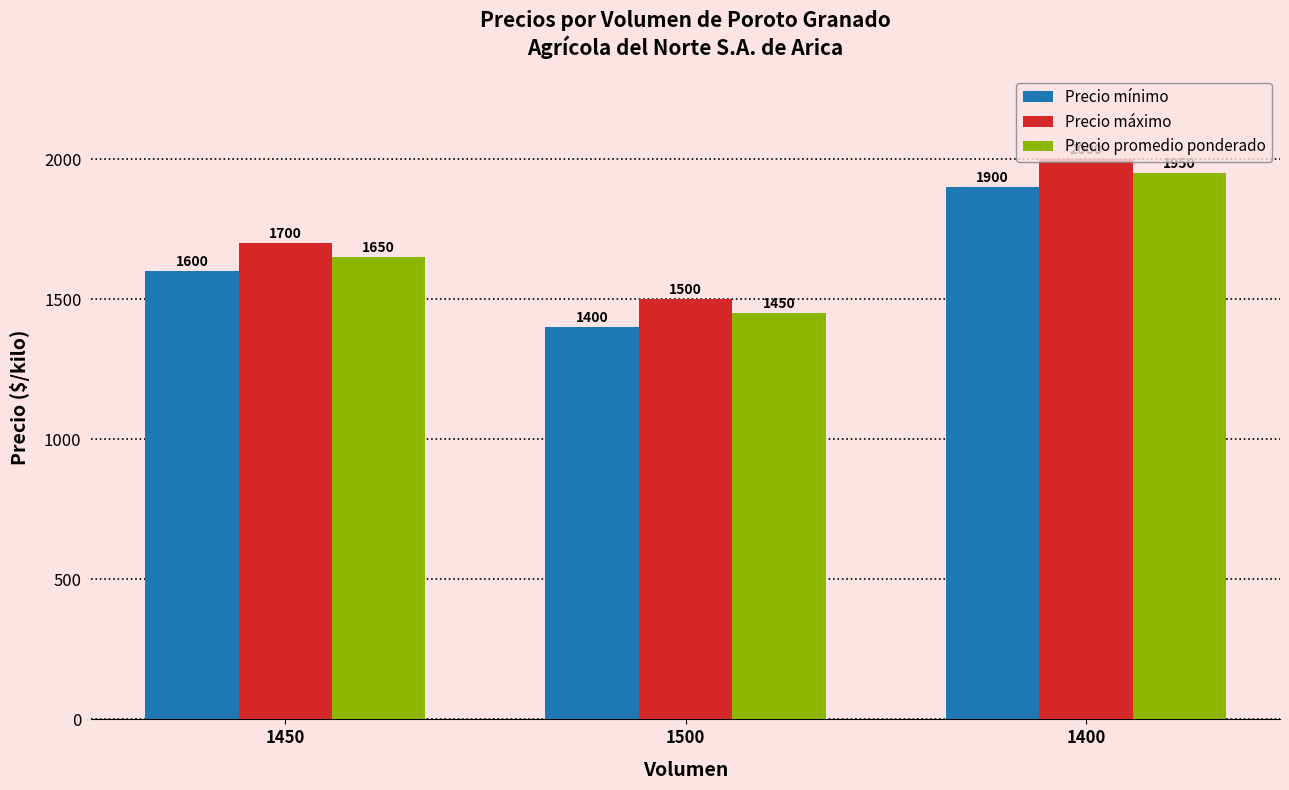

What is the greatest value displayed?

2000